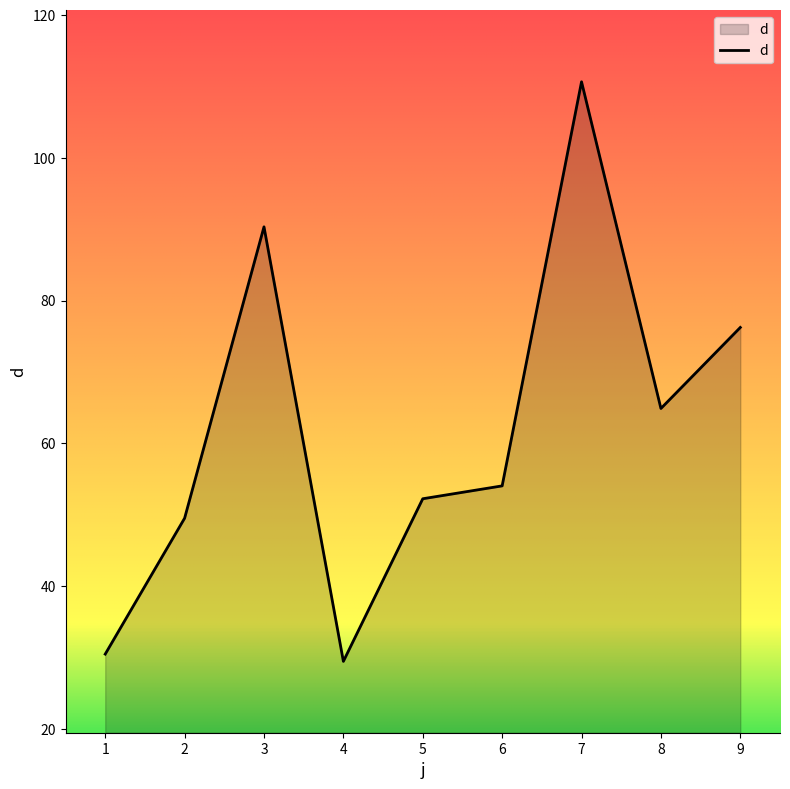

The chart shows a value of 47.7 at 1. True or false?

False